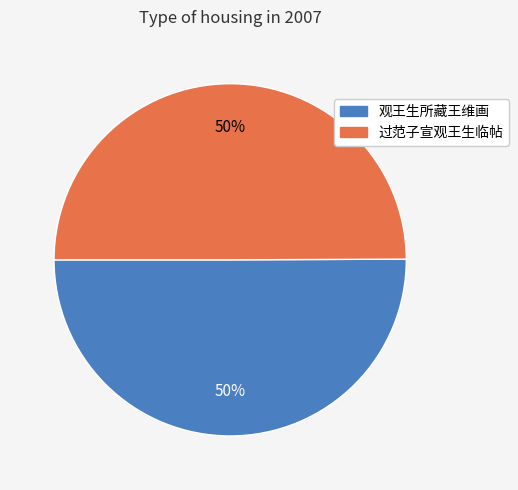

What is the ratio of the value at 过范子宣观王生临帖 to the value at 观王生所藏王维画?

1.0